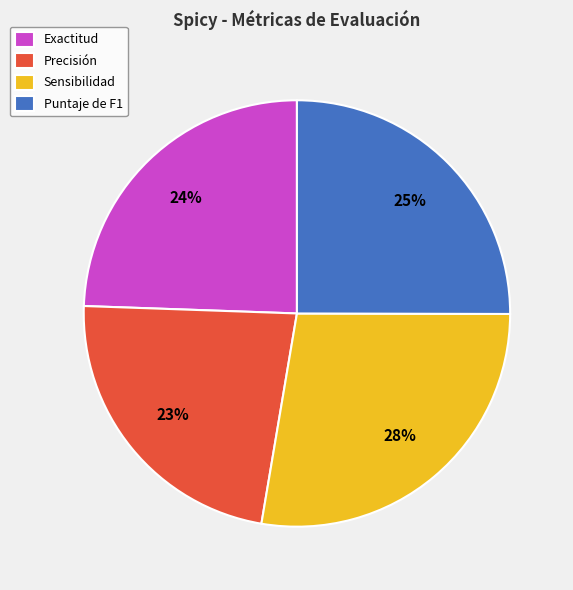

Which category has the biggest portion of the pie?

Sensibilidad